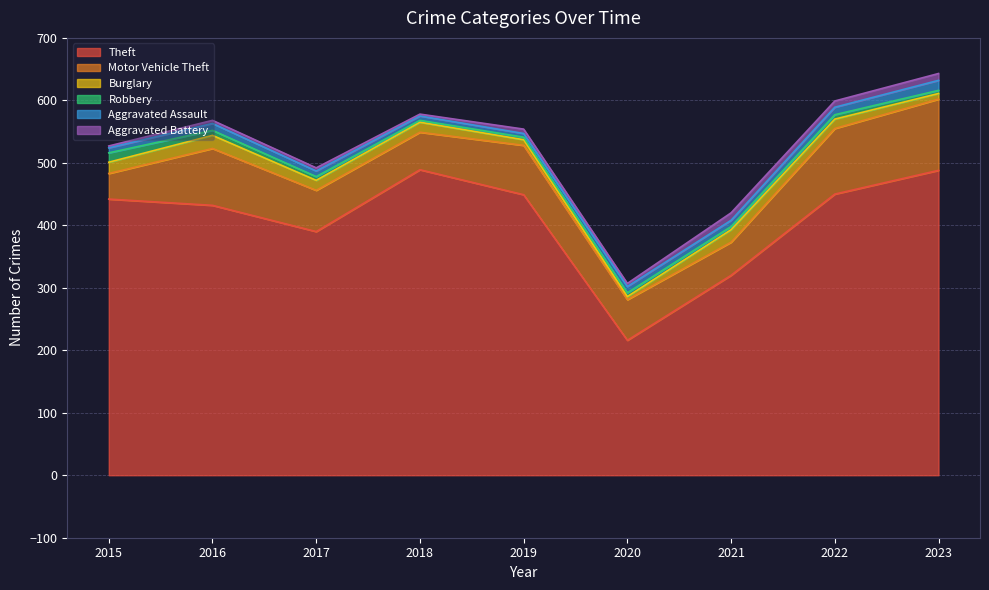

True or false: Aggravated Battery has a value of 5 at 2017.

True